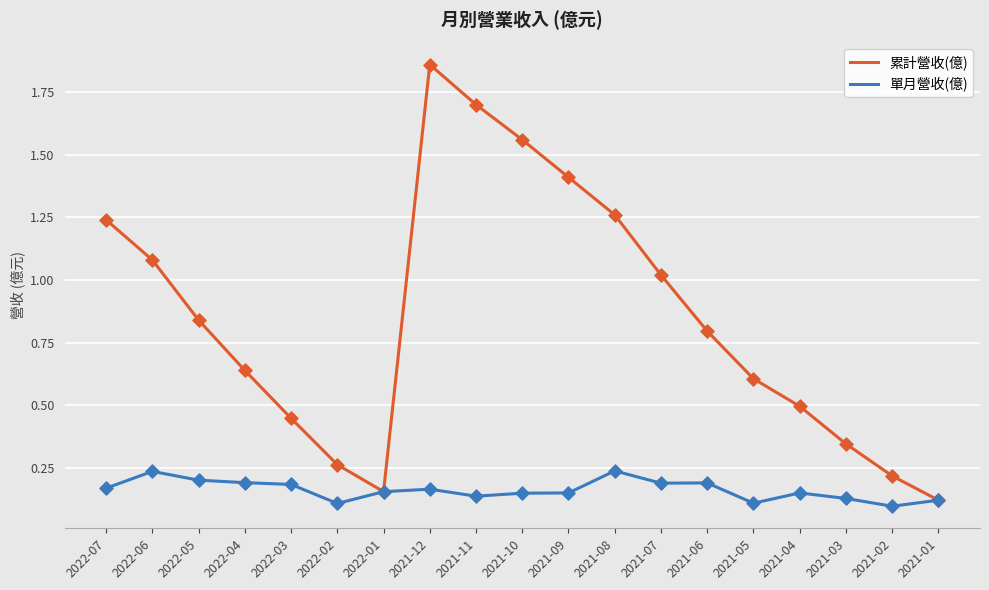

Is the value of 單月營收(億) at 2021-02 greater than the value of 累計營收(億) at 2021-10?

No